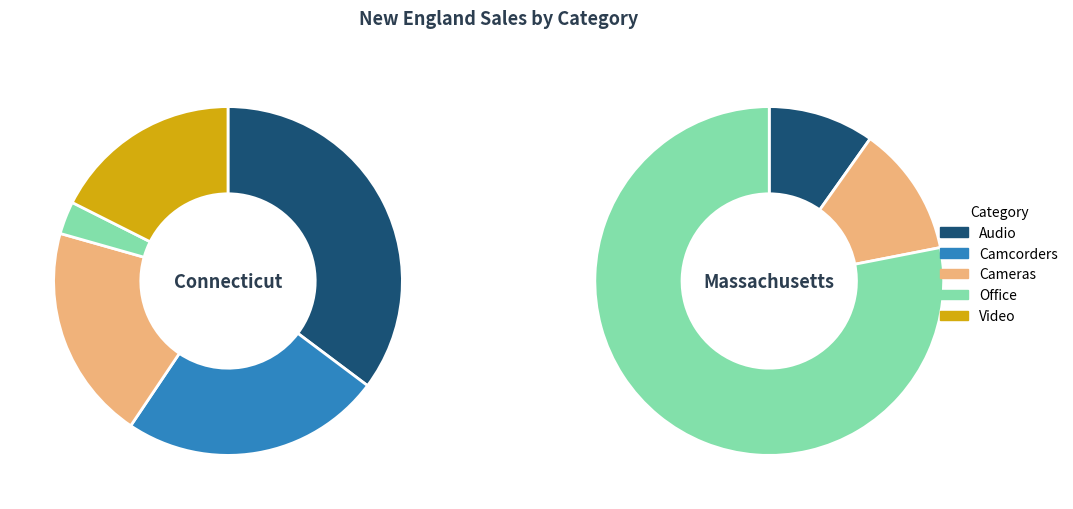

Is there a majority slice in this chart?

No